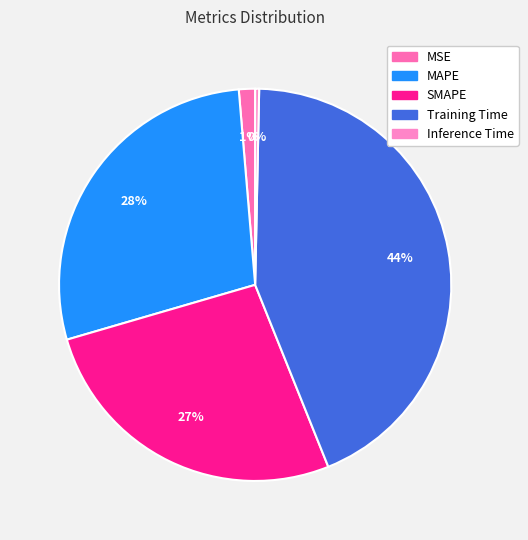

What is the total percentage of MSE and Training Time?

44.9%